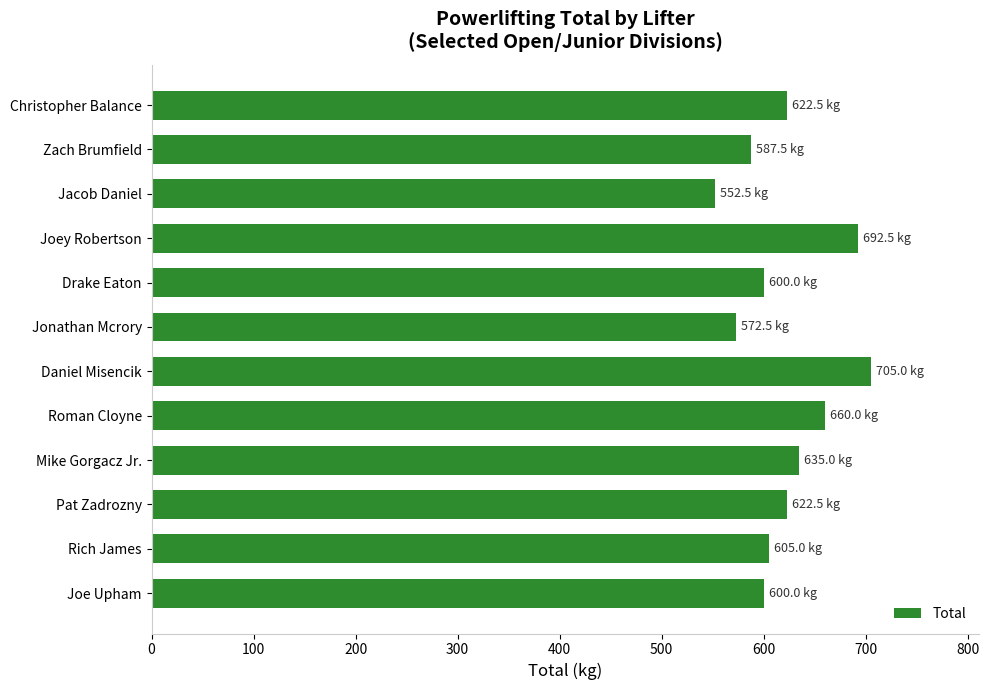

What is the approximate value at Joe Upham?

600.0